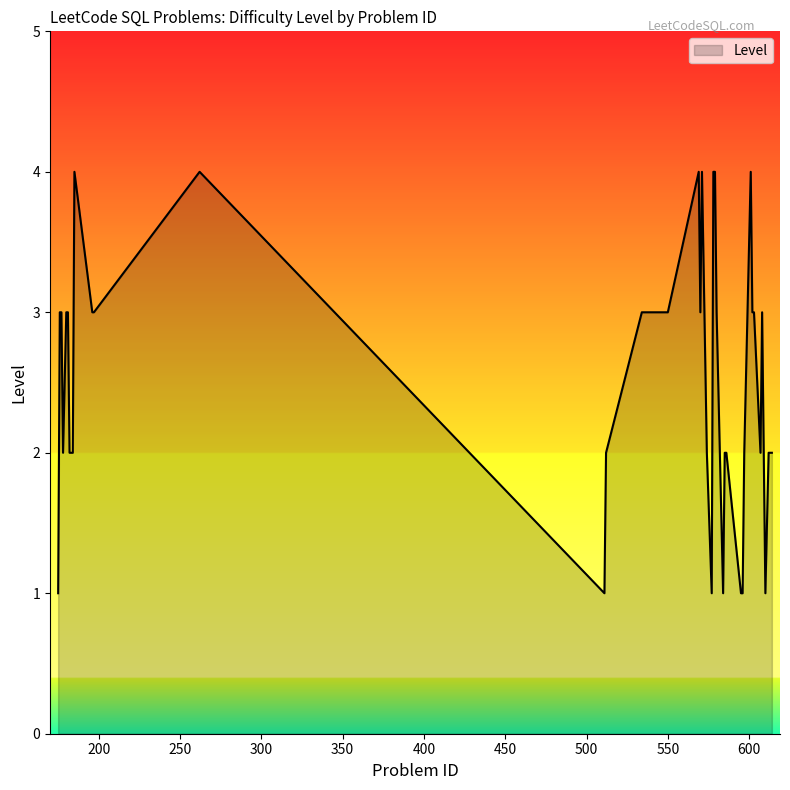

What is the difference between the maximum and minimum values?

3